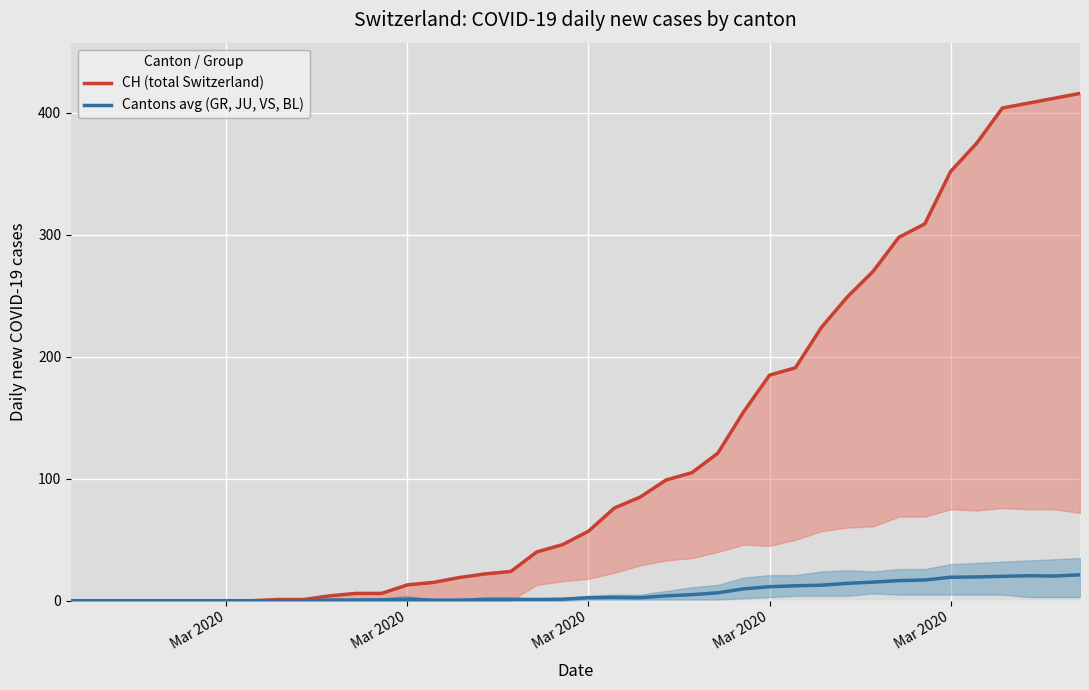

How many data points in Cantons avg (GR, JU, VS, BL) are above 2?

20